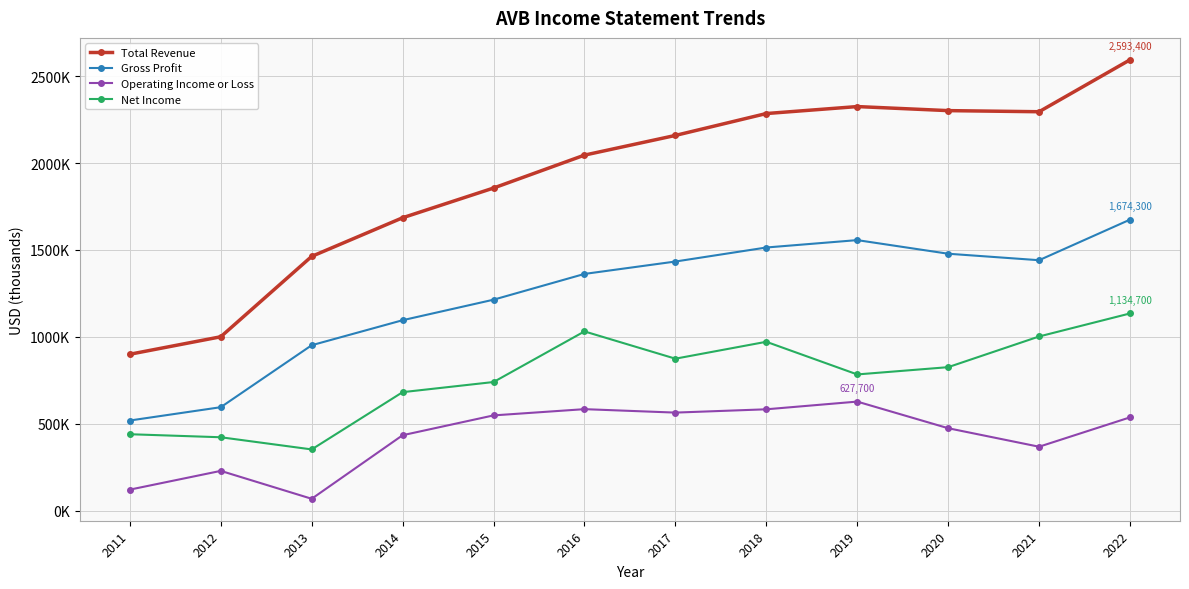

What is the difference between the second highest and second lowest values in the Operating Income or Loss series?

462800